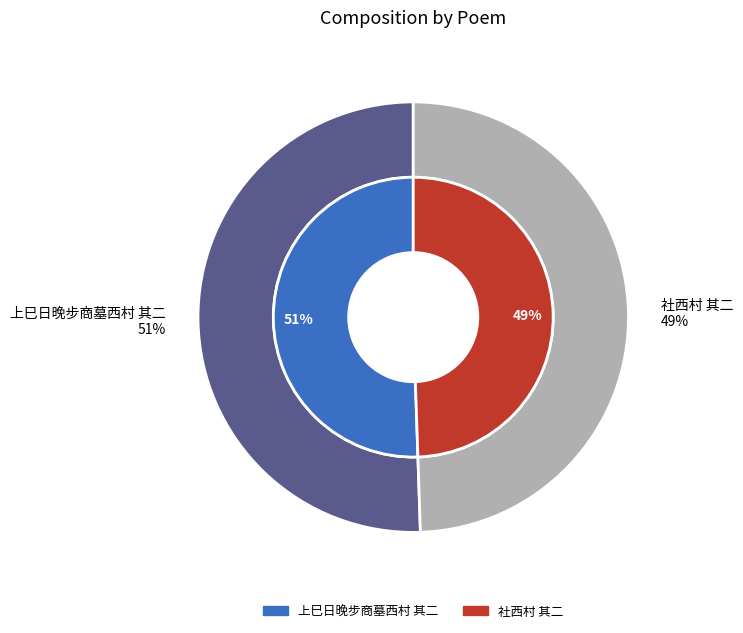

Rank the categories by value from lowest to highest.

社西村 其二, 上巳日晚步商墓西村 其二